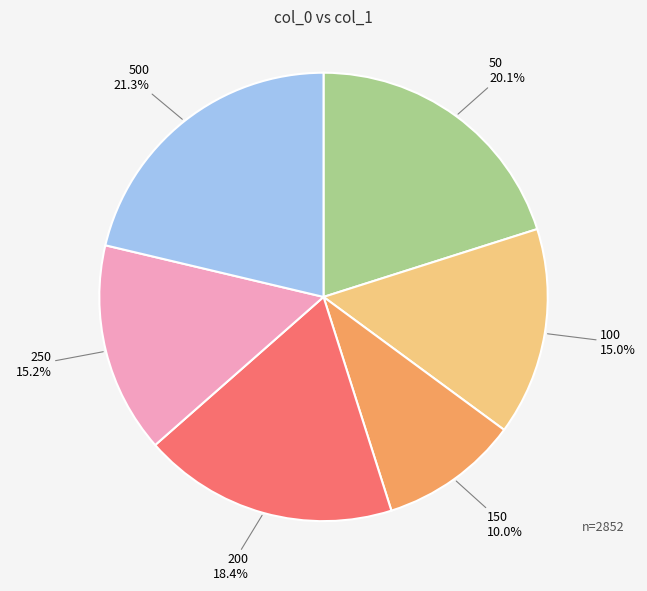

How many slices are in this pie chart?

6